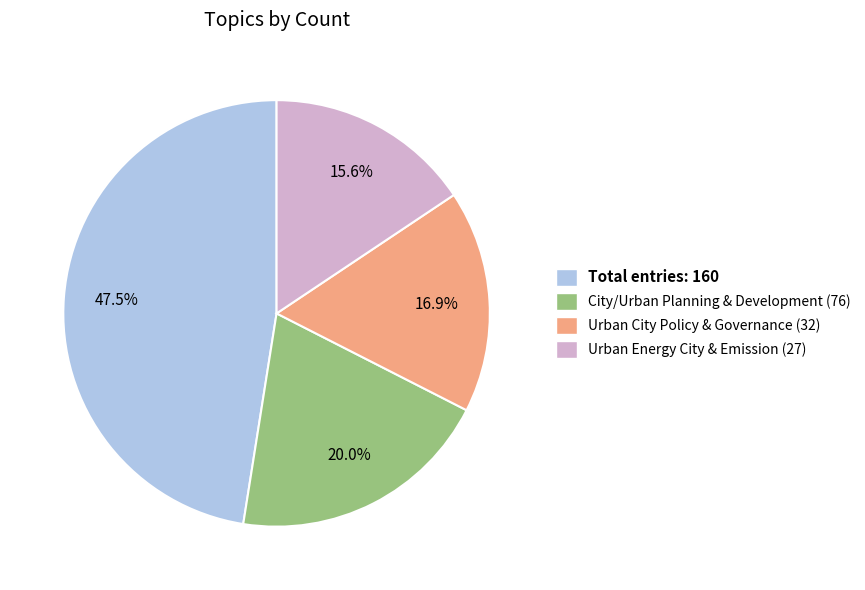

Is there a majority slice in this chart?

No